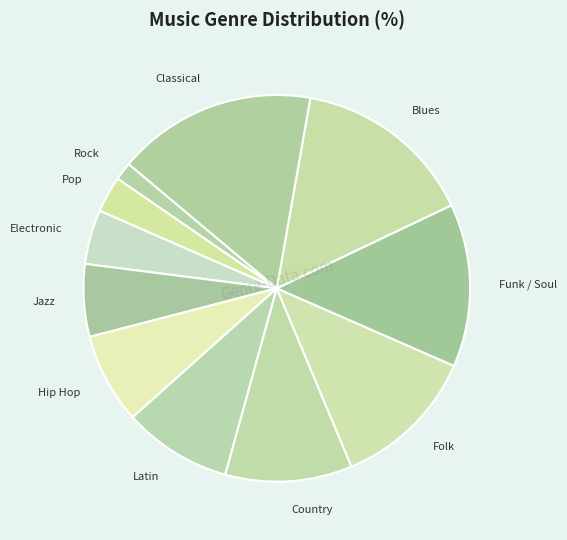

How many segments does this pie chart have?

11